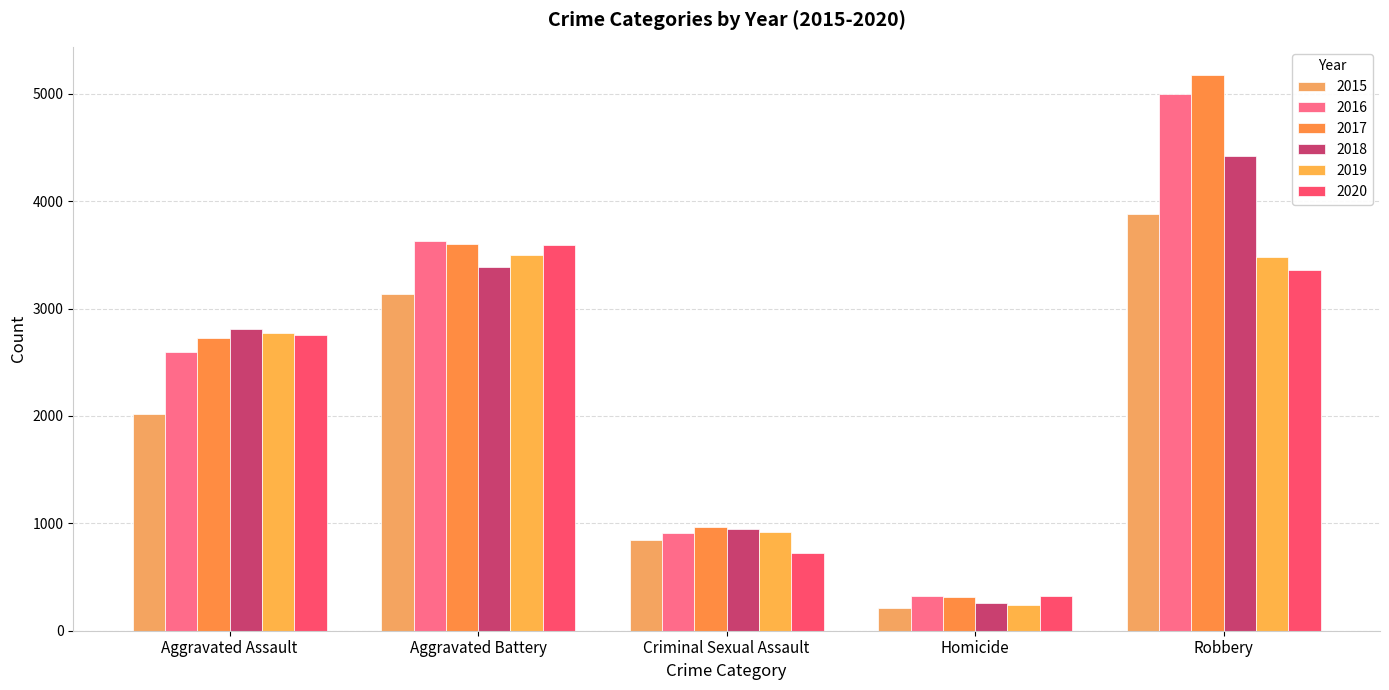

Which series has the largest total across all categories?

2017